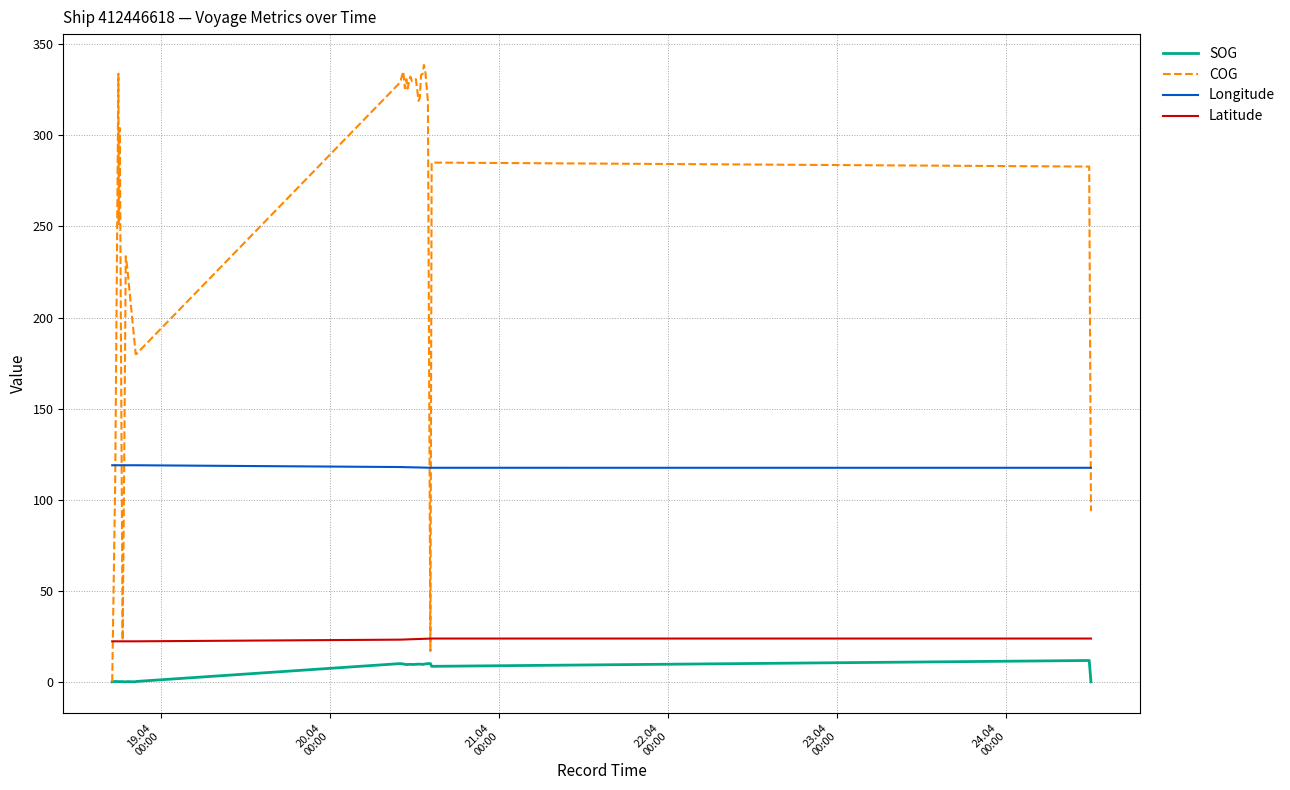

How many values in the Latitude series exceed 23?

22